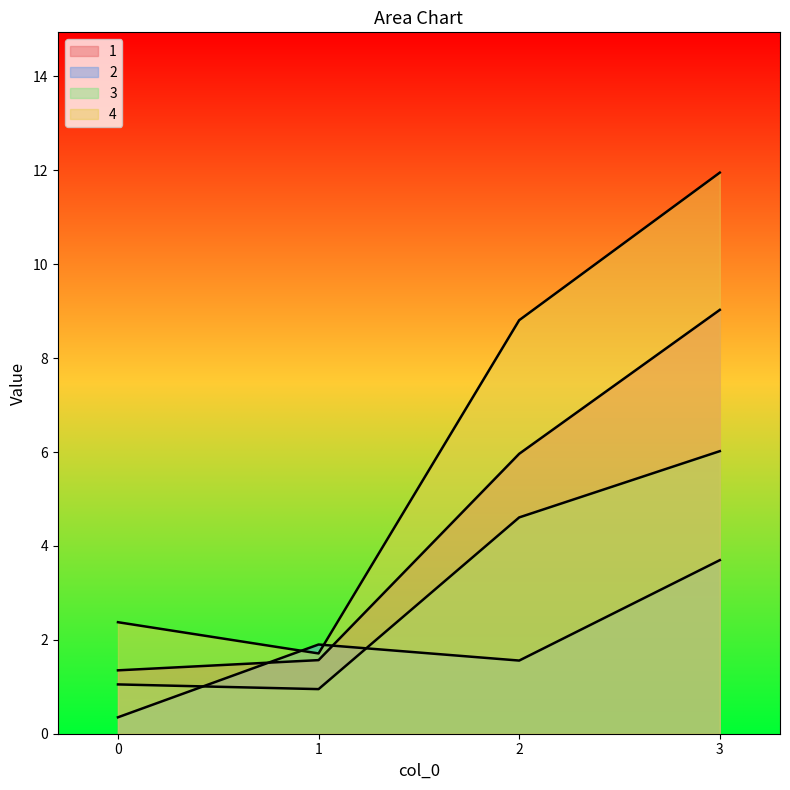

Between 2 and 3, which is larger?

3